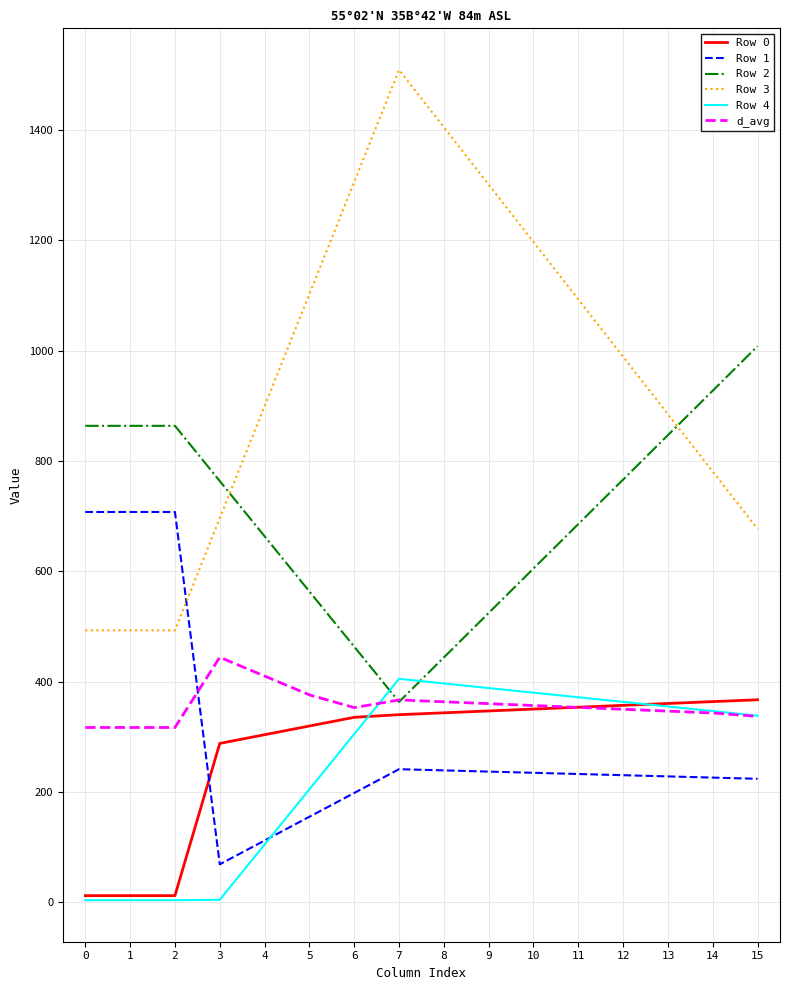

Is the value of Row 1 at 8 greater than the value of Row 2 at 11?

No